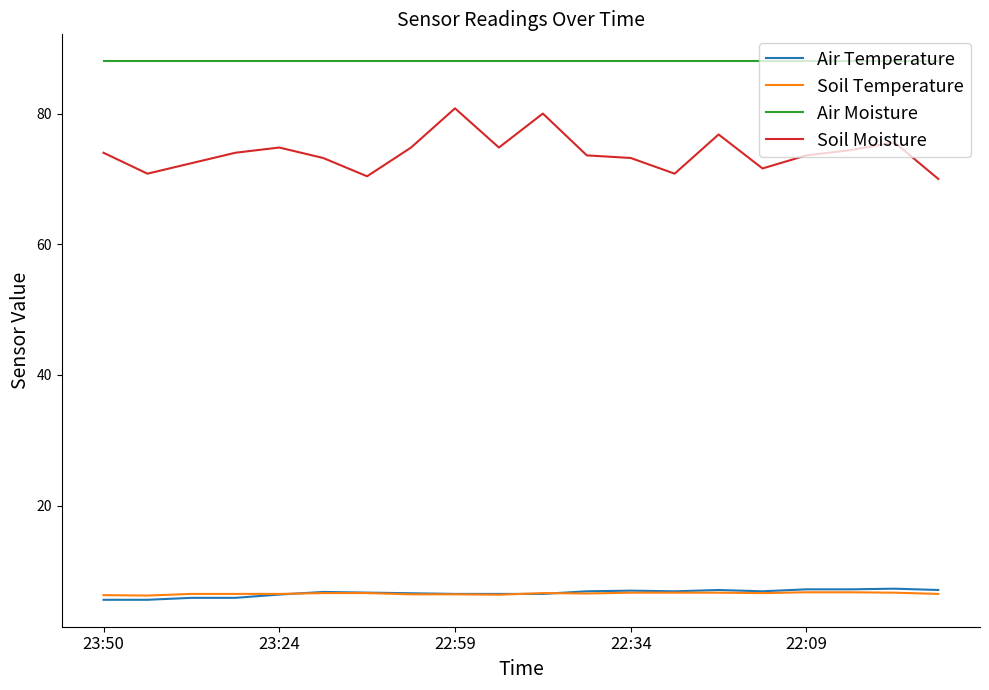

Which series has the widest spread of values?

Soil Moisture